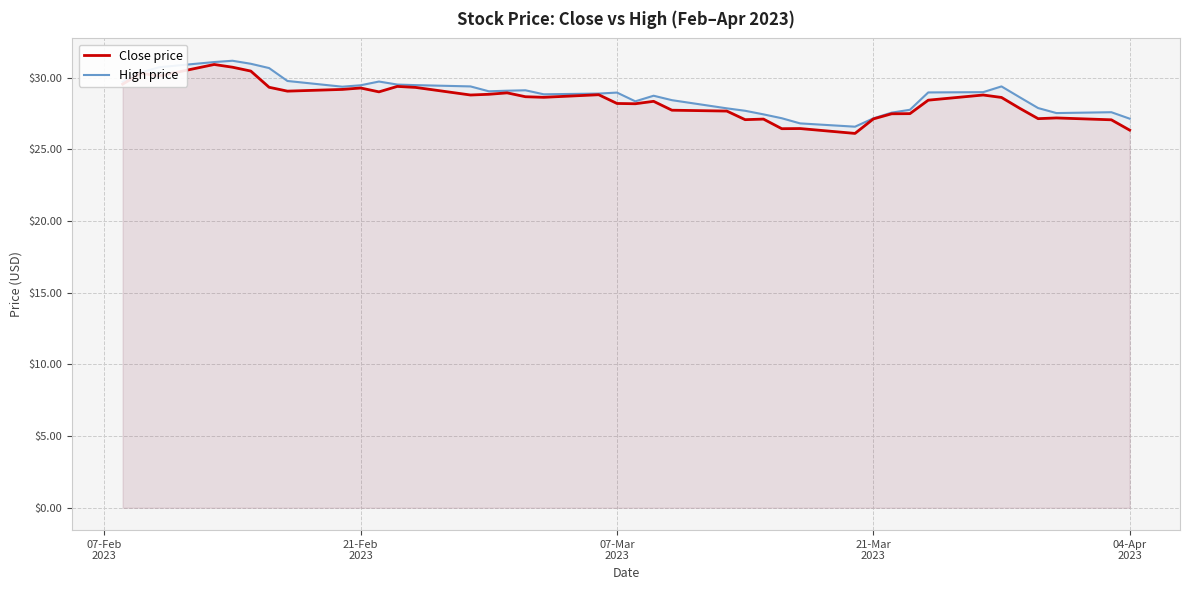

What is the smallest value displayed?

26.1